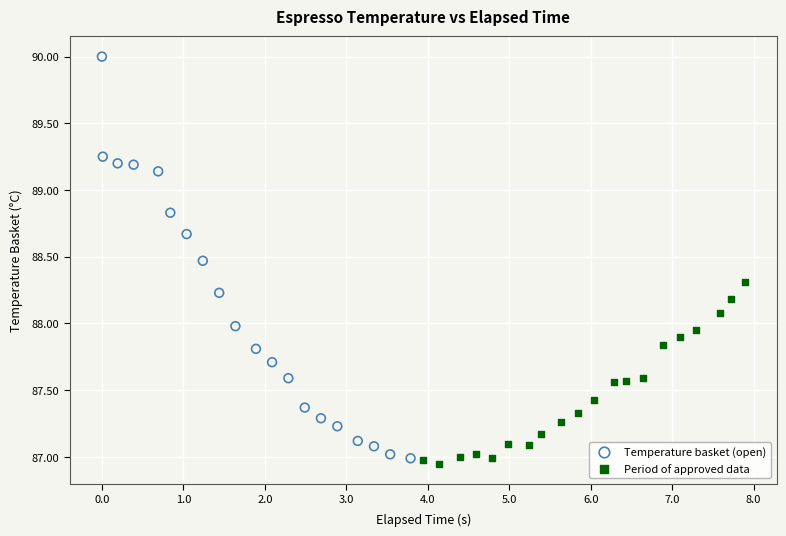

Which series has the largest Y range (max minus min)?

Temperature basket (open)